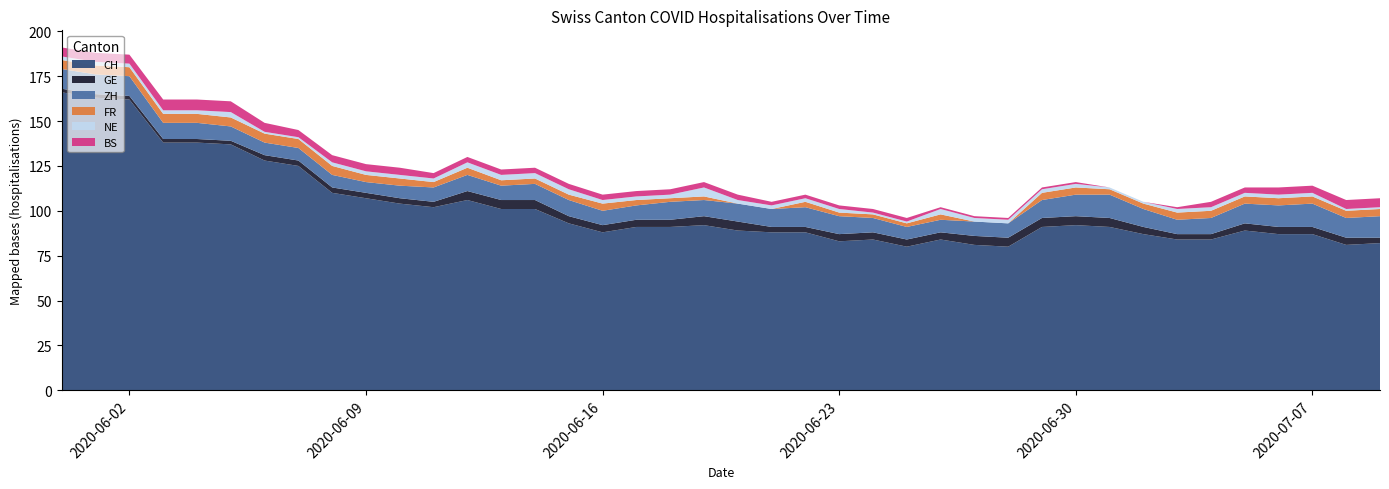

Reading left to right, transcribe all the data shown in this chart.

CH: 2020-05-31=166	2020-06-01=163	2020-06-02=162	2020-06-03=138	2020-06-04=138	2020-06-05=137	2020-06-06=128	2020-06-07=125	2020-06-08=110	2020-06-09=107	2020-06-10=104	2020-06-11=102	2020-06-12=106	2020-06-13=101	2020-06-14=101	2020-06-15=93	2020-06-16=88	2020-06-17=91	2020-06-18=91	2020-06-19=92	2020-06-20=89	2020-06-21=88	2020-06-22=88	2020-06-23=83	2020-06-24=84	2020-06-25=80	2020-06-26=84	2020-06-27=81	2020-06-28=80	2020-06-29=91	2020-06-30=92	2020-07-01=91	2020-07-02=87	2020-07-03=84	2020-07-04=84	2020-07-05=89	2020-07-06=87	2020-07-07=87	2020-07-08=81	2020-07-09=82
GE: 2020-05-31=2	2020-06-01=2	2020-06-02=2	2020-06-03=2	2020-06-04=2	2020-06-05=2	2020-06-06=3	2020-06-07=3	2020-06-08=3	2020-06-09=3	2020-06-10=3	2020-06-11=3	2020-06-12=5	2020-06-13=5	2020-06-14=5	2020-06-15=4	2020-06-16=4	2020-06-17=4	2020-06-18=4	2020-06-19=5	2020-06-20=5	2020-06-21=3	2020-06-22=3	2020-06-23=4	2020-06-24=4	2020-06-25=4	2020-06-26=4	2020-06-27=5	2020-06-28=5	2020-06-29=5	2020-06-30=5	2020-07-01=5	2020-07-02=4	2020-07-03=3	2020-07-04=3	2020-07-05=4	2020-07-06=4	2020-07-07=4	2020-07-08=4	2020-07-09=3
ZH: 2020-05-31=11	2020-06-01=11	2020-06-02=11	2020-06-03=9	2020-06-04=9	2020-06-05=8	2020-06-06=7	2020-06-07=7	2020-06-08=7	2020-06-09=6	2020-06-10=7	2020-06-11=8	2020-06-12=9	2020-06-13=8	2020-06-14=9	2020-06-15=9	2020-06-16=8	2020-06-17=8	2020-06-18=10	2020-06-19=9	2020-06-20=10	2020-06-21=10	2020-06-22=11	2020-06-23=10	2020-06-24=8	2020-06-25=7	2020-06-26=7	2020-06-27=8	2020-06-28=8	2020-06-29=10	2020-06-30=12	2020-07-01=13	2020-07-02=10	2020-07-03=8	2020-07-04=9	2020-07-05=11	2020-07-06=12	2020-07-07=13	2020-07-08=11	2020-07-09=12
FR: 2020-05-31=5	2020-06-01=5	2020-06-02=5	2020-06-03=5	2020-06-04=5	2020-06-05=5	2020-06-06=5	2020-06-07=5	2020-06-08=5	2020-06-09=4	2020-06-10=4	2020-06-11=3	2020-06-12=4	2020-06-13=3	2020-06-14=3	2020-06-15=3	2020-06-16=4	2020-06-17=3	2020-06-18=2	2020-06-19=2	2020-06-20=0	2020-06-21=0	2020-06-22=3	2020-06-23=2	2020-06-24=2	2020-06-25=2	2020-06-26=3	2020-06-27=0	2020-06-28=0	2020-06-29=4	2020-06-30=4	2020-07-01=3	2020-07-02=3	2020-07-03=4	2020-07-04=4	2020-07-05=4	2020-07-06=4	2020-07-07=4	2020-07-08=4	2020-07-09=4
NE: 2020-05-31=2	2020-06-01=2	2020-06-02=2	2020-06-03=2	2020-06-04=2	2020-06-05=3	2020-06-06=1	2020-06-07=1	2020-06-08=2	2020-06-09=2	2020-06-10=2	2020-06-11=2	2020-06-12=3	2020-06-13=3	2020-06-14=3	2020-06-15=3	2020-06-16=2	2020-06-17=2	2020-06-18=2	2020-06-19=5	2020-06-20=2	2020-06-21=2	2020-06-22=2	2020-06-23=2	2020-06-24=1	2020-06-25=1	2020-06-26=3	2020-06-27=2	2020-06-28=2	2020-06-29=2	2020-06-30=2	2020-07-01=1	2020-07-02=1	2020-07-03=2	2020-07-04=2	2020-07-05=2	2020-07-06=2	2020-07-07=2	2020-07-08=1	2020-07-09=1
BS: 2020-05-31=5	2020-06-01=5	2020-06-02=5	2020-06-03=6	2020-06-04=6	2020-06-05=6	2020-06-06=5	2020-06-07=4	2020-06-08=4	2020-06-09=4	2020-06-10=4	2020-06-11=3	2020-06-12=3	2020-06-13=3	2020-06-14=3	2020-06-15=3	2020-06-16=3	2020-06-17=3	2020-06-18=3	2020-06-19=3	2020-06-20=3	2020-06-21=2	2020-06-22=2	2020-06-23=2	2020-06-24=2	2020-06-25=2	2020-06-26=1	2020-06-27=1	2020-06-28=1	2020-06-29=1	2020-06-30=1	2020-07-01=0	2020-07-02=0	2020-07-03=1	2020-07-04=3	2020-07-05=3	2020-07-06=4	2020-07-07=4	2020-07-08=5	2020-07-09=5